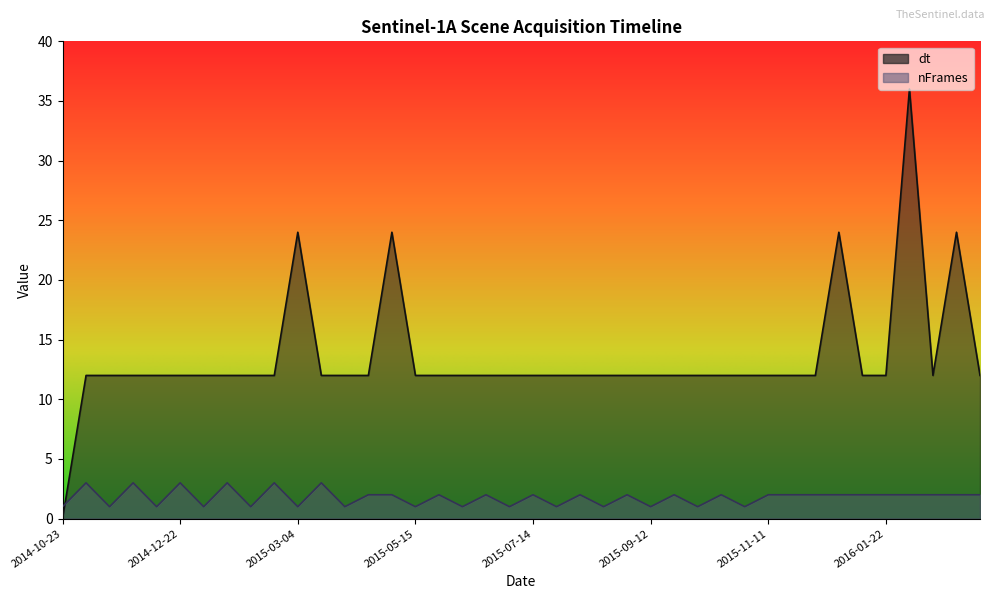

Which has a higher value, 2015-05-15 or 2014-12-10?

2015-05-15